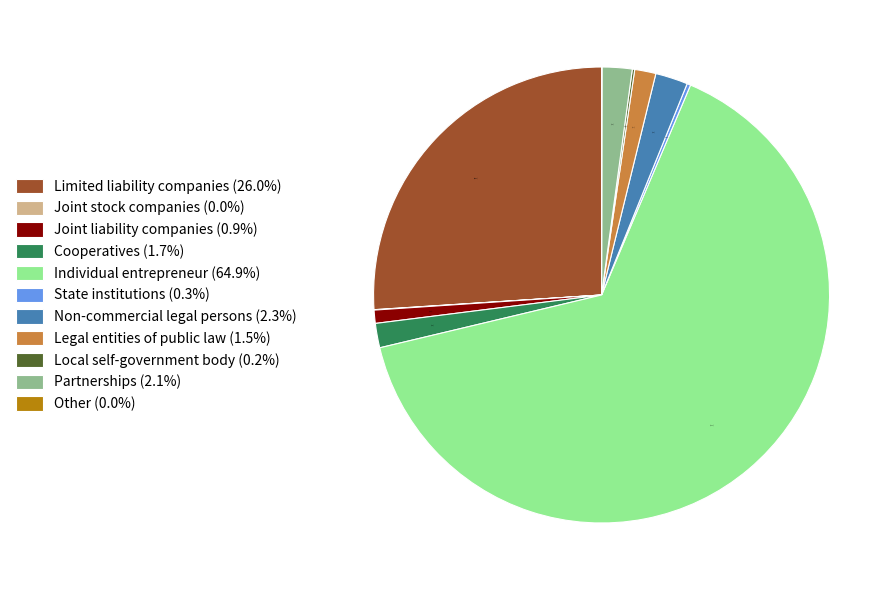

Is there a majority slice in this chart?

Yes